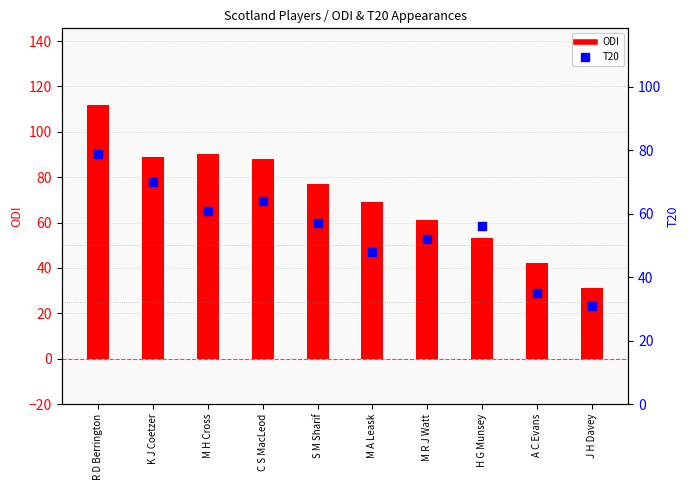

Which series has the largest total across all categories?

ODI